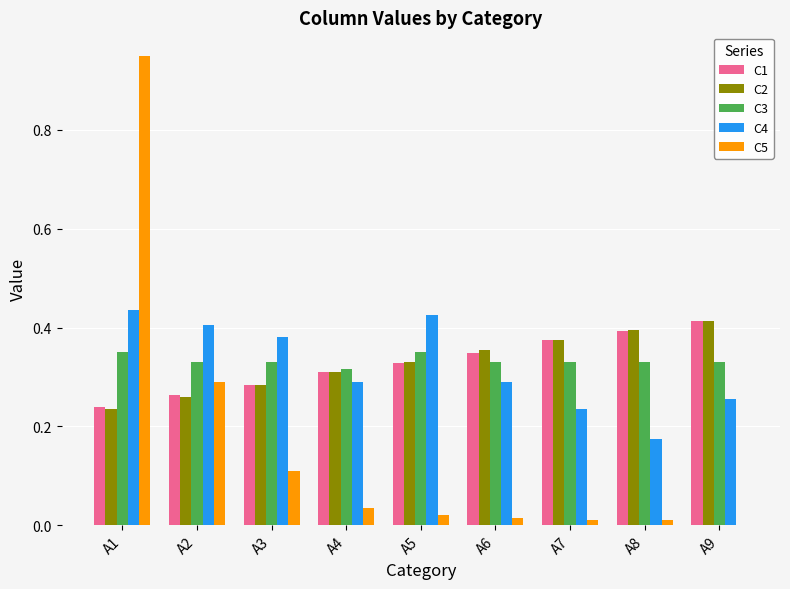

Does the chart contain stacked bars?

No